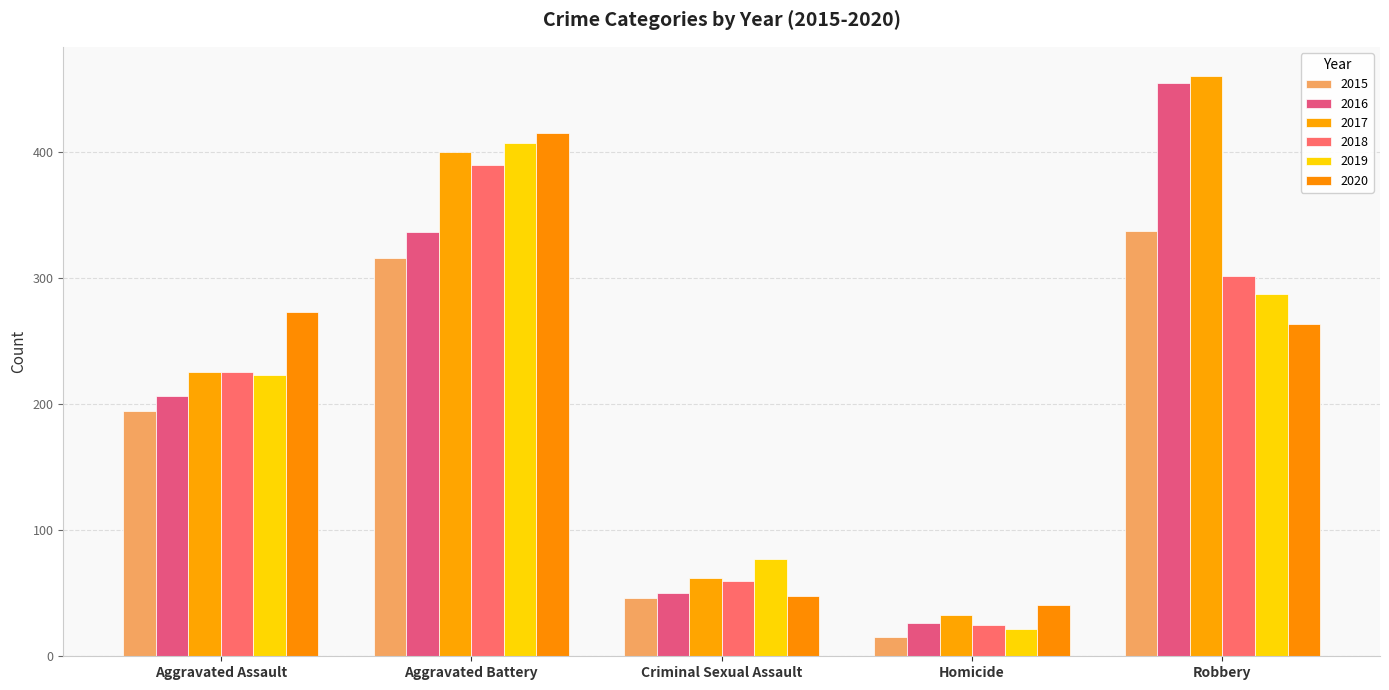

How many groups of bars are there?

5